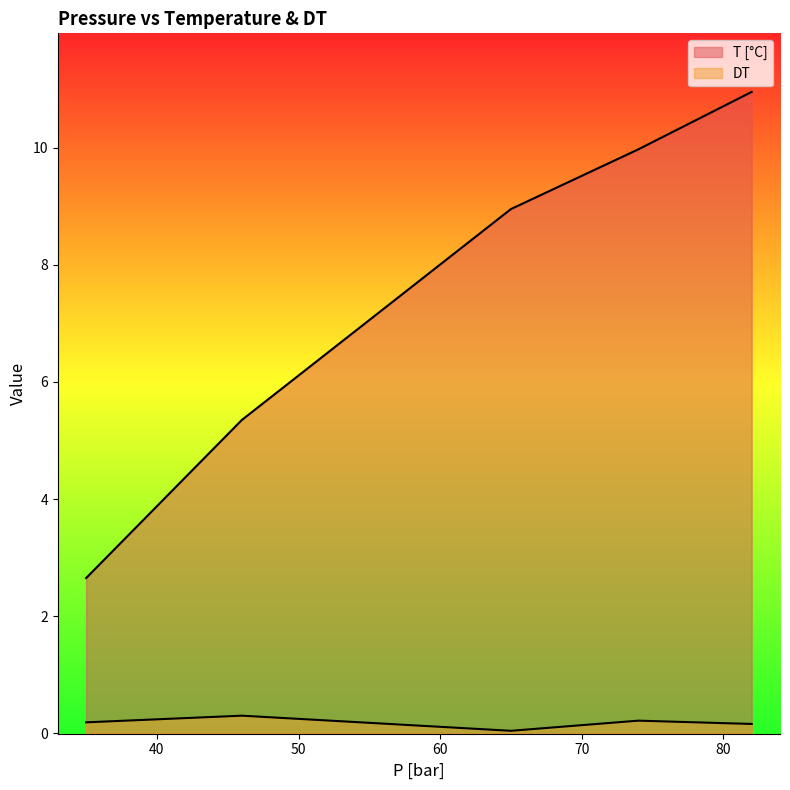

Is the value of T [°C] at 82 greater than the value of DT at 46?

Yes